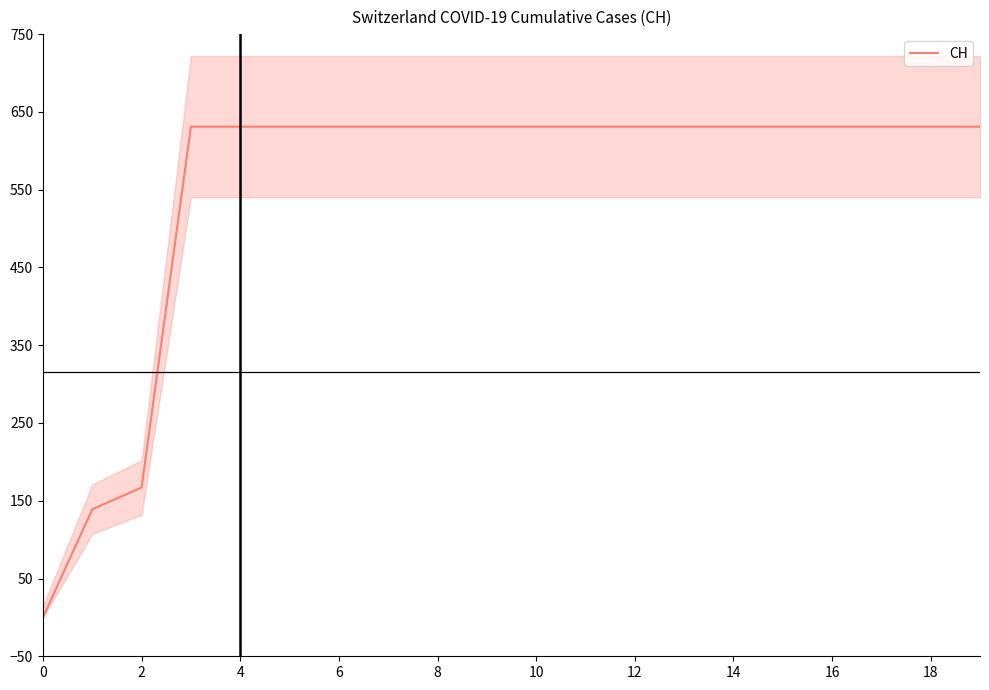

What is the difference between the second highest and second lowest values?

492